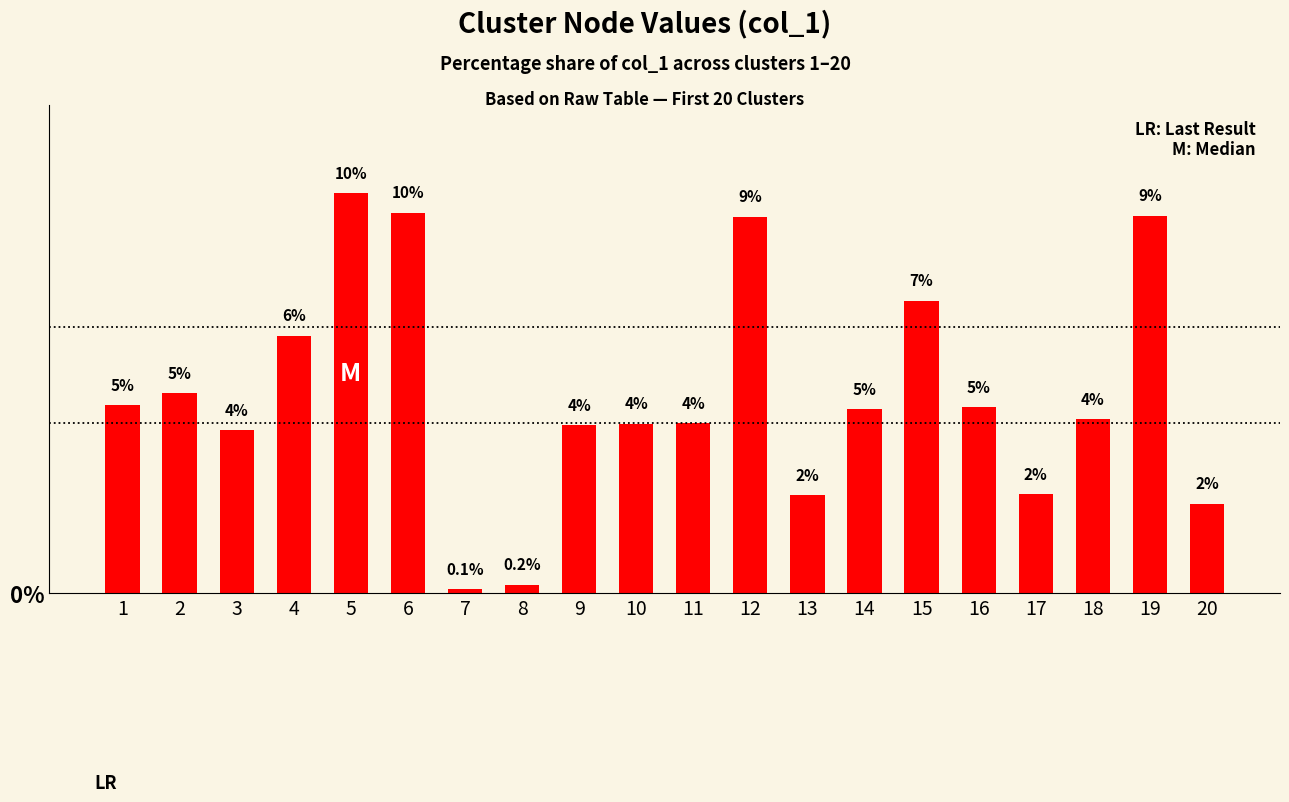

Which category has the lowest value across all series?

7